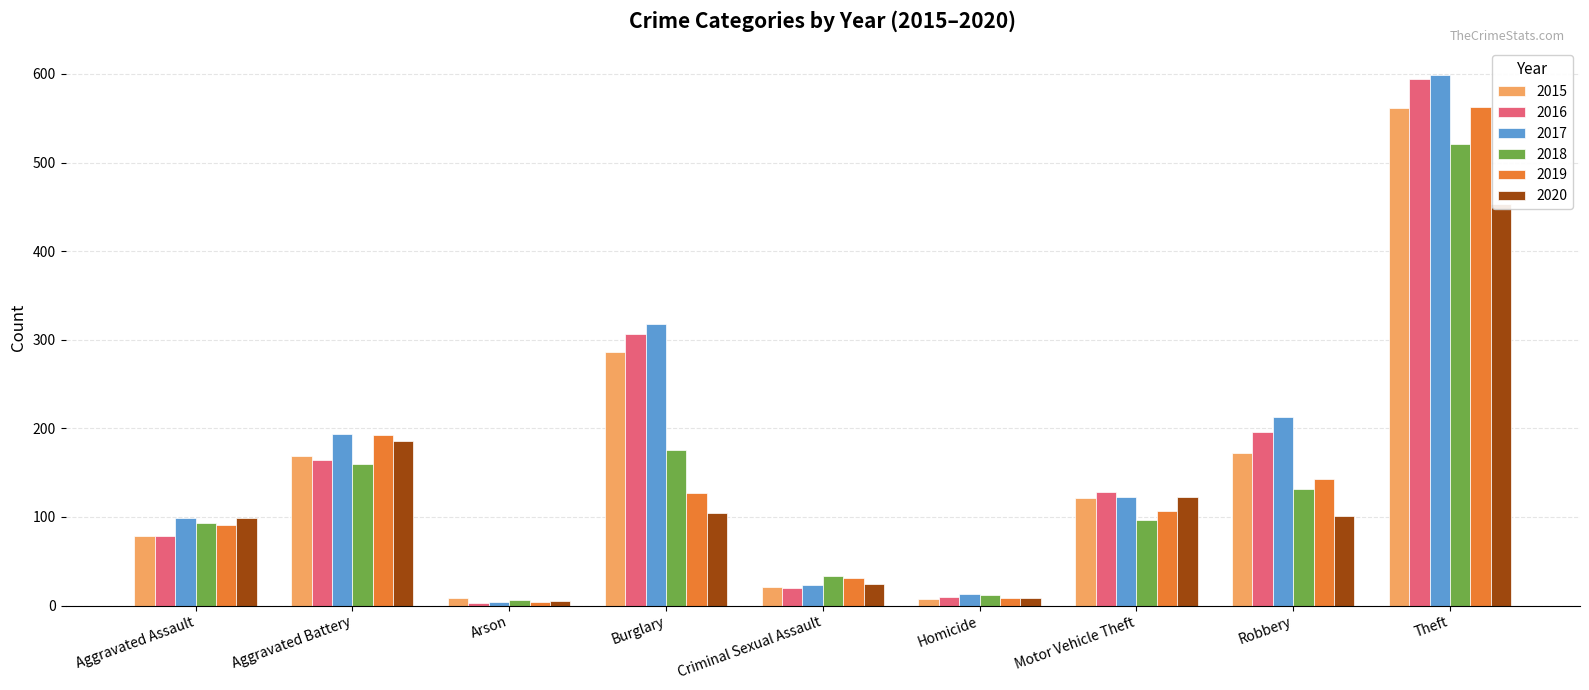

How many data points in 2017 are above 122?

4